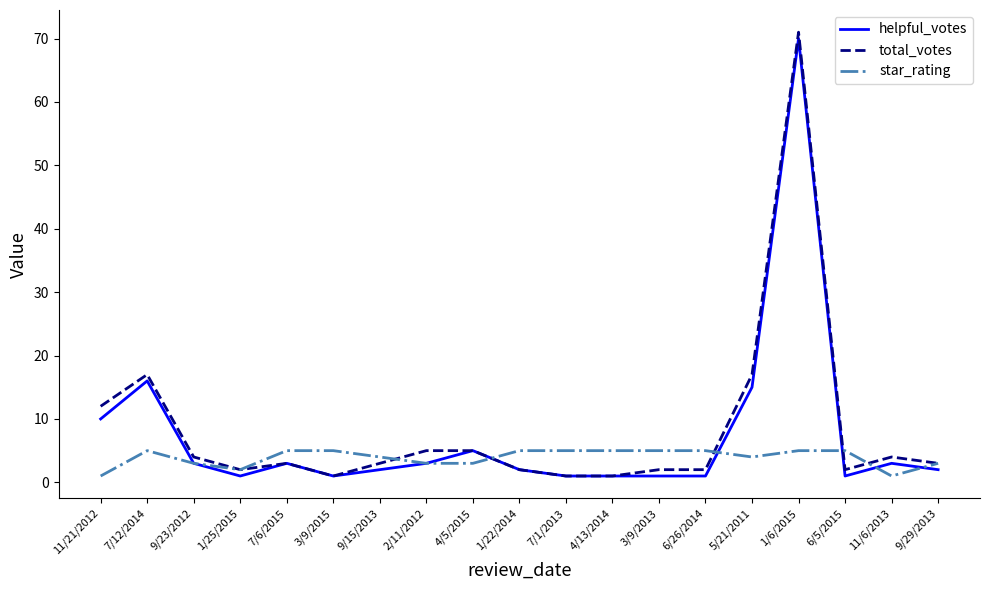

Reading left to right, extract all data points from this chart.

helpful_votes: 10	16	3	1	3	1	2	3	5	2	1	1	1	1	15	70	1	3	2
total_votes: 12	17	4	2	3	1	3	5	5	2	1	1	2	2	17	71	2	4	3
star_rating: 1	5	3	2	5	5	4	3	3	5	5	5	5	5	4	5	5	1	3